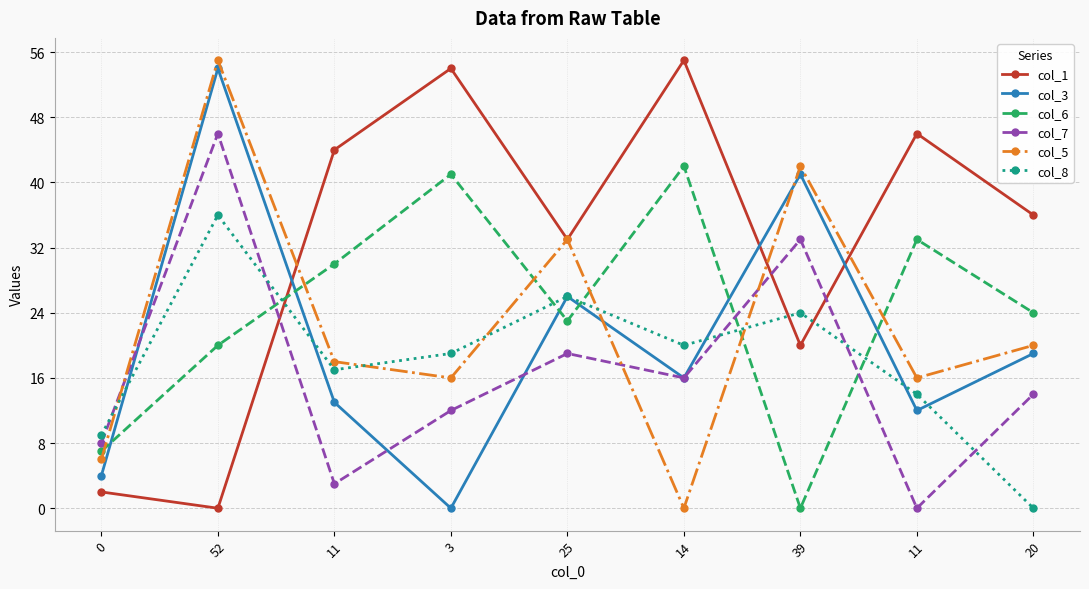

How many positive values does the col_3 series have?

8